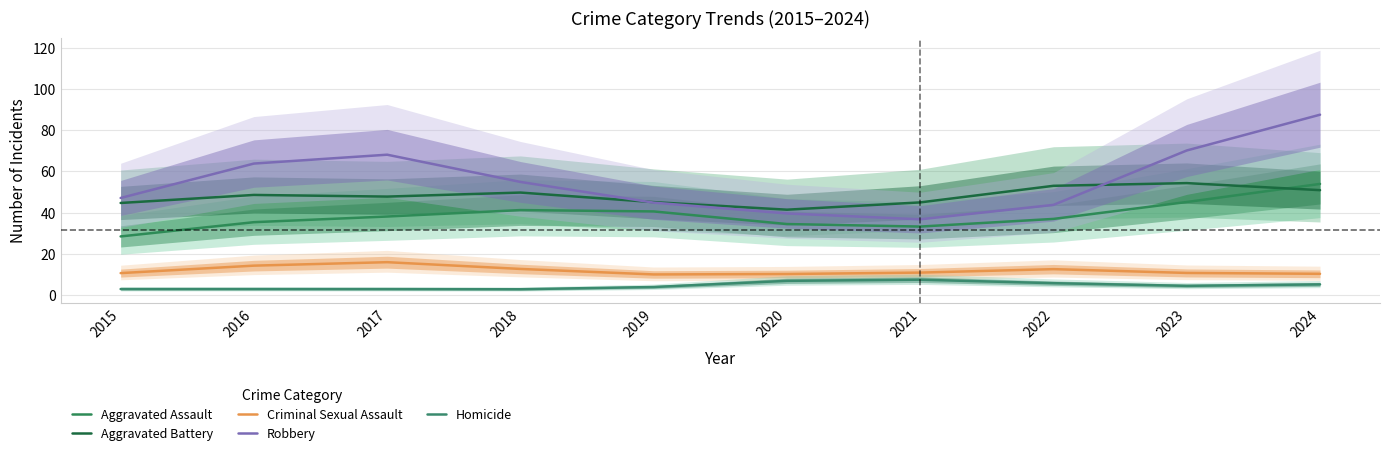

What is the spread (max minus min) of values at 2017?

65.2